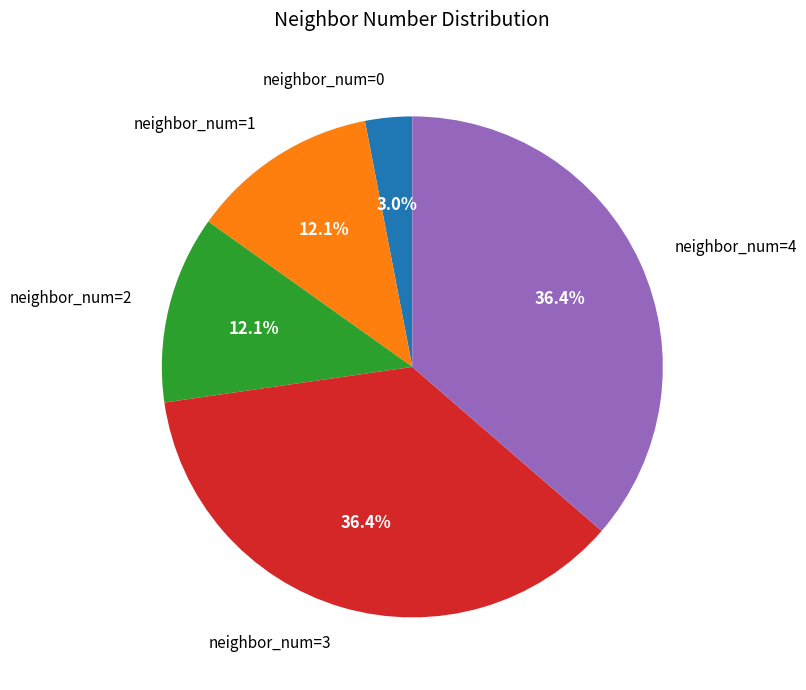

Does any single category account for the majority?

No